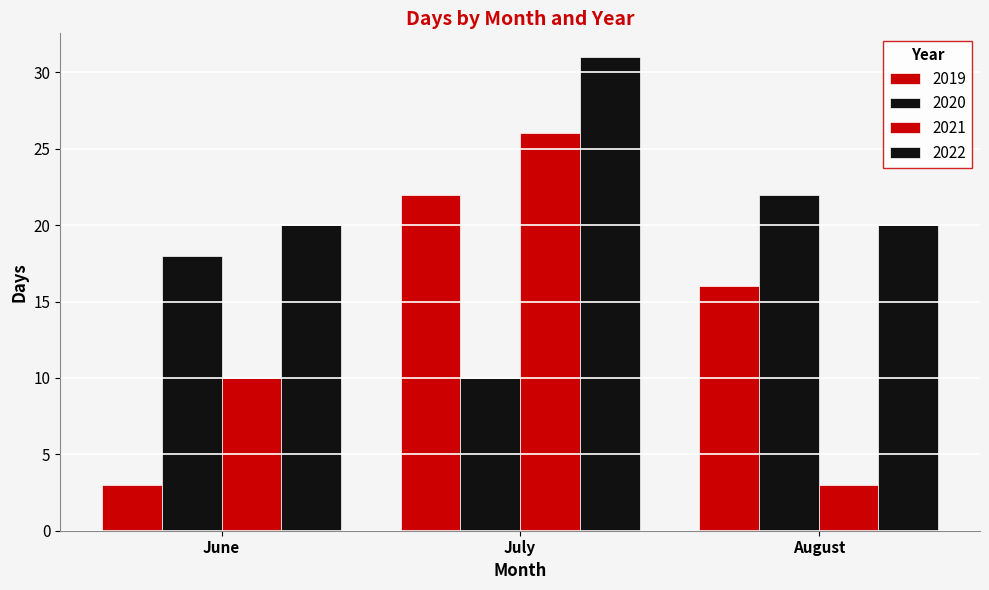

Which has a higher value, August or July?

July